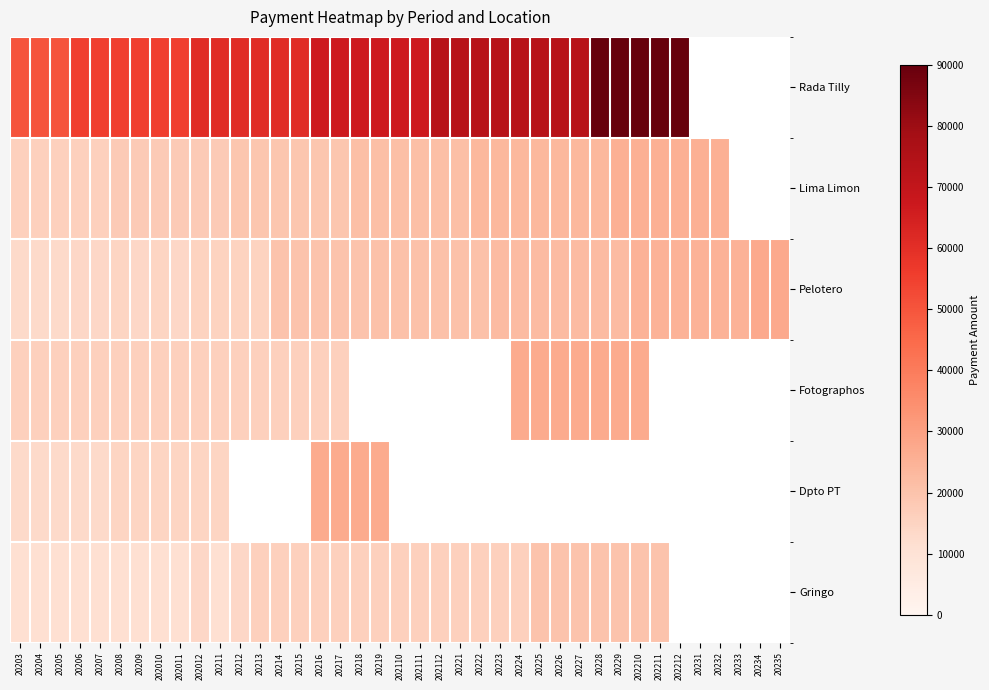

Where is Pelotero nearest to the value 20150?

20214